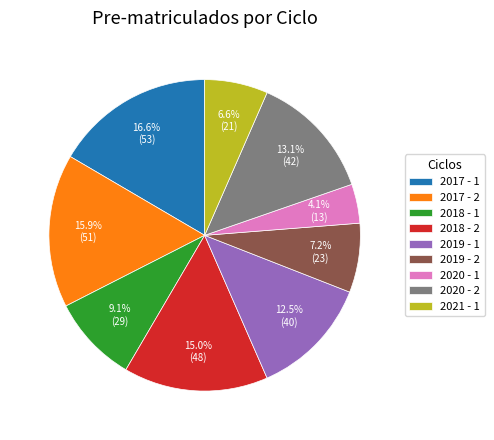

The 2017 - 2 slice represents 16% of the pie. True or false?

True